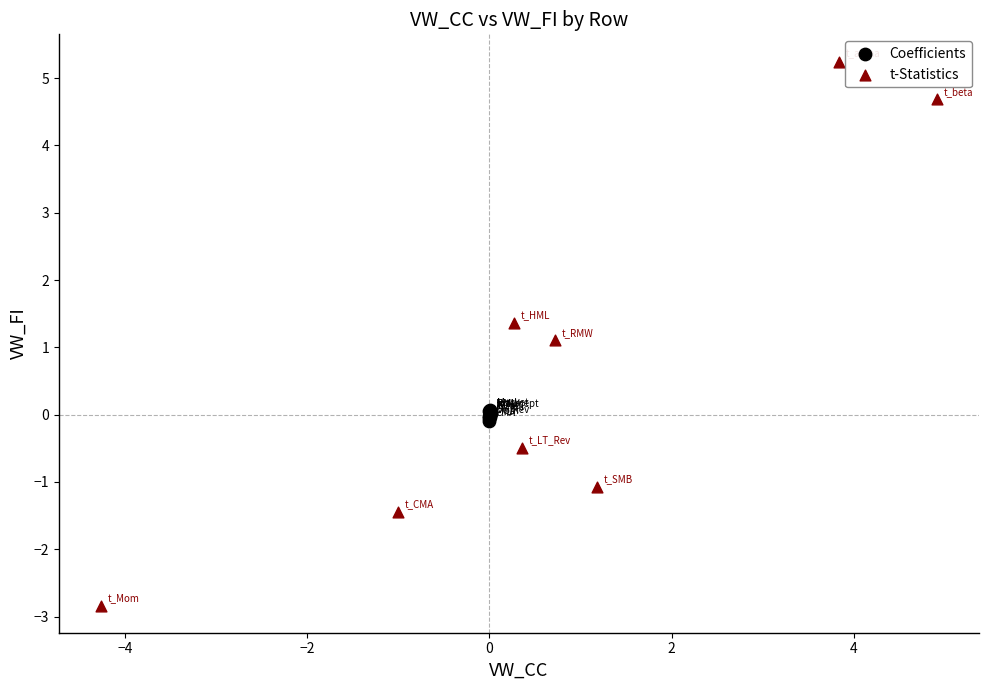

Which series has the largest Y range (max minus min)?

t-Statistics